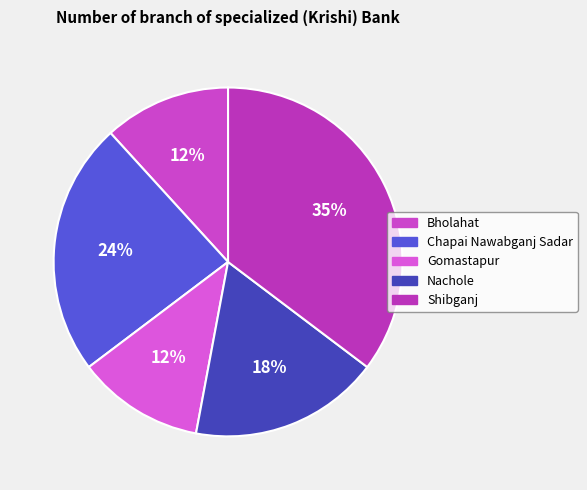

To the nearest percent, what is the difference between the largest and smallest slice percentages?

24%